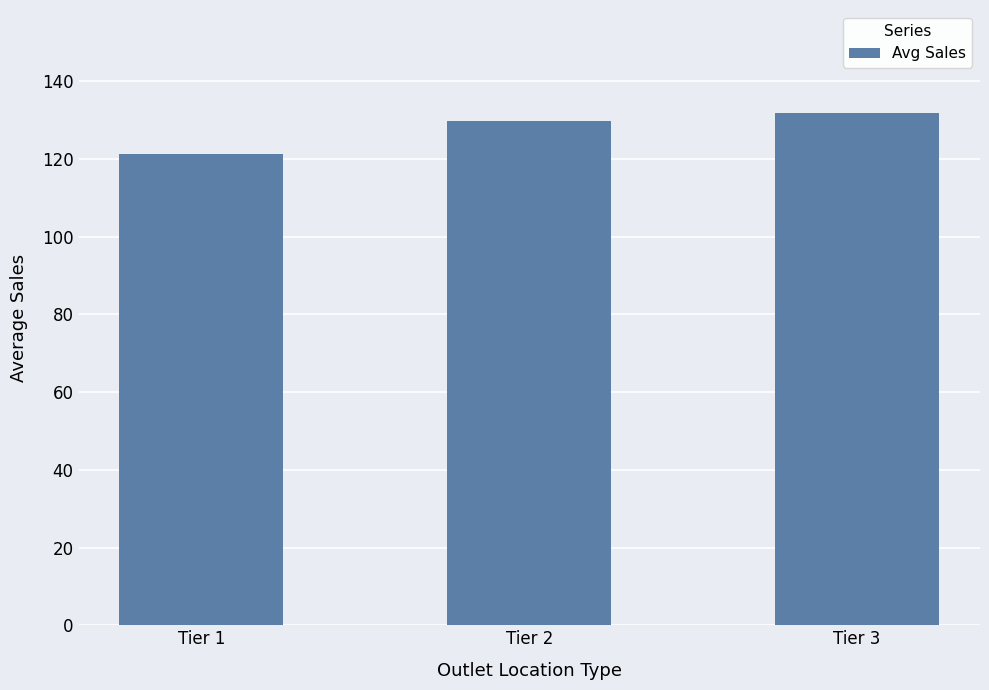

Which category has the lowest value across all series?

Tier 1